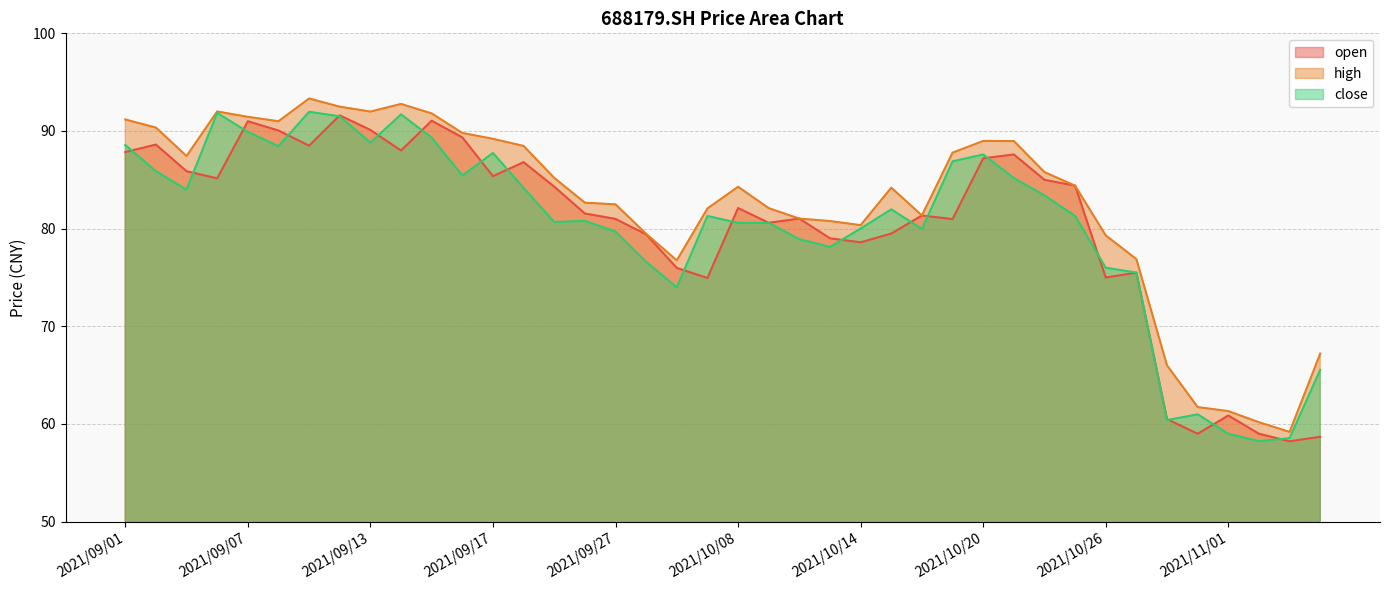

At which label is high closest to 76?

2021/09/29